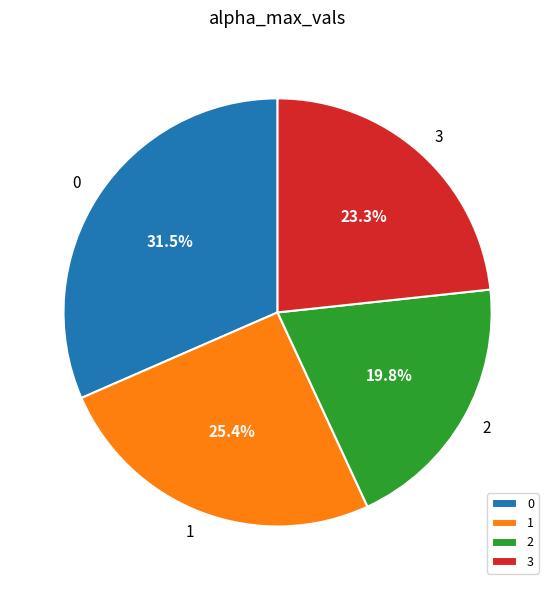

How many slices are in this pie chart?

4